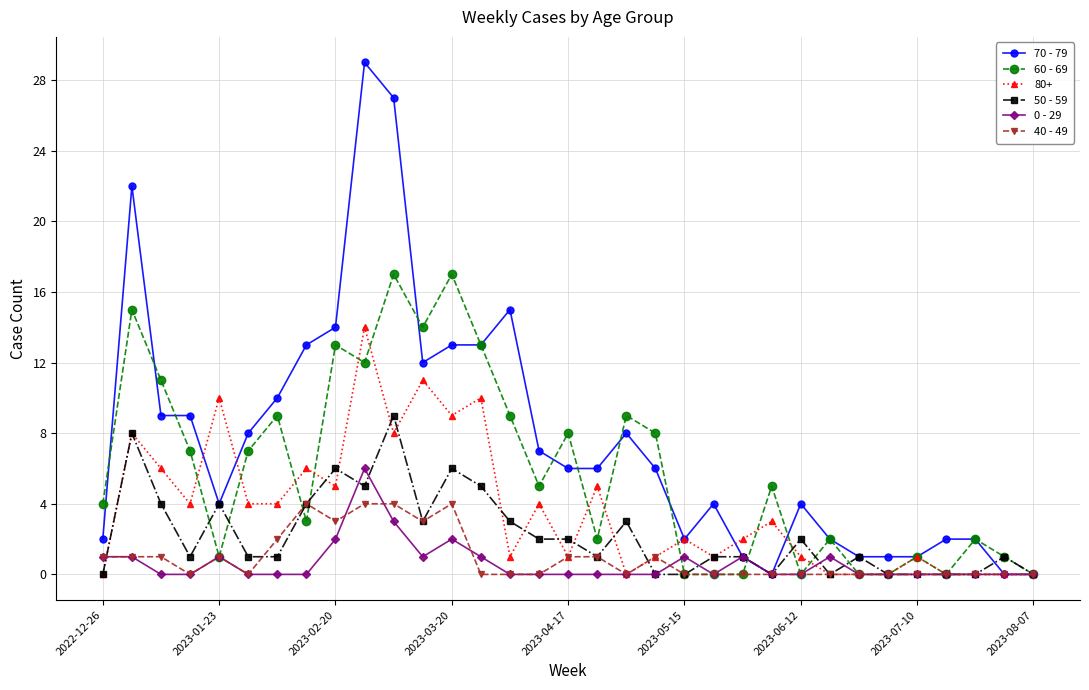

What is the highest value of the 40 - 49 series?

4